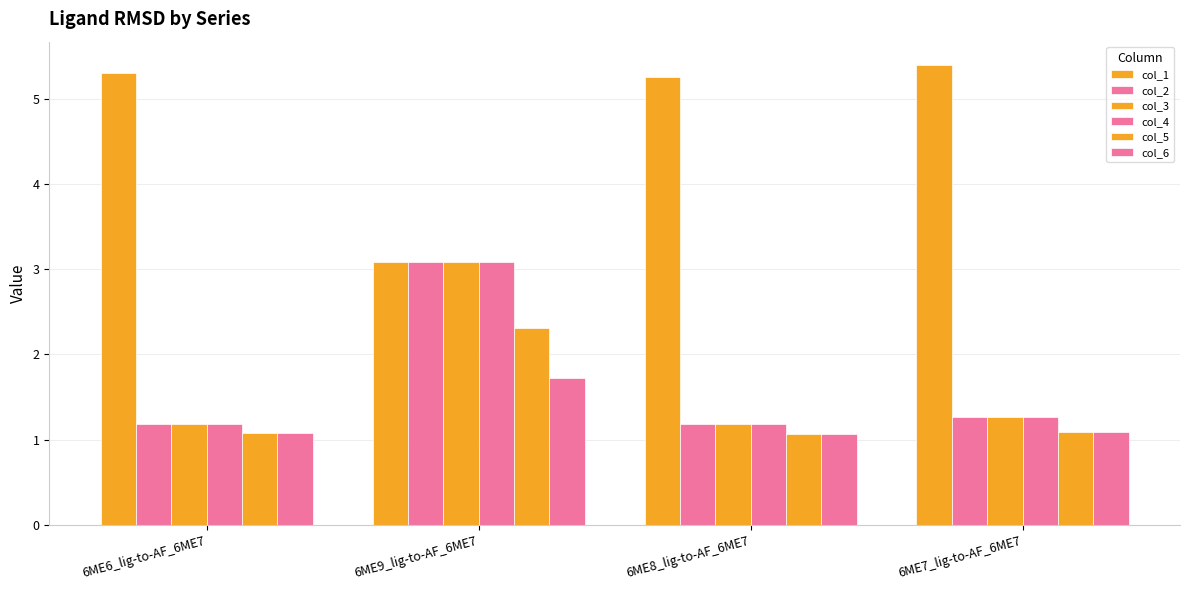

Rank the series by their maximum value, from highest to lowest.

col_1, col_2, col_3, col_4, col_5, col_6